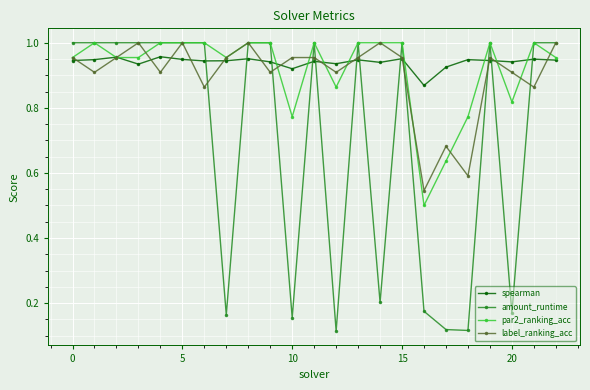

Which series has the largest range (max minus min)?

amount_runtime